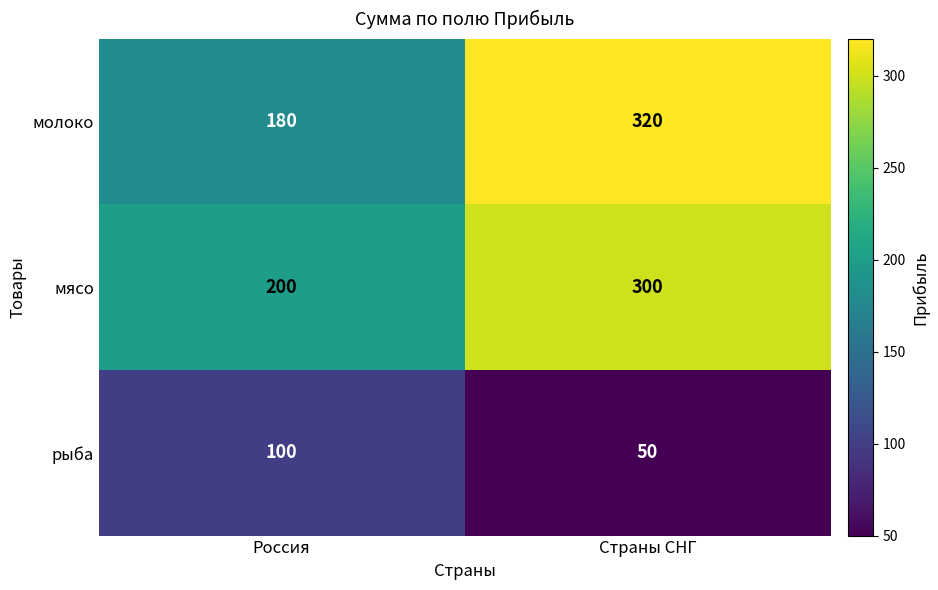

What is the spread (max minus min) of values at Страны СНГ?

270